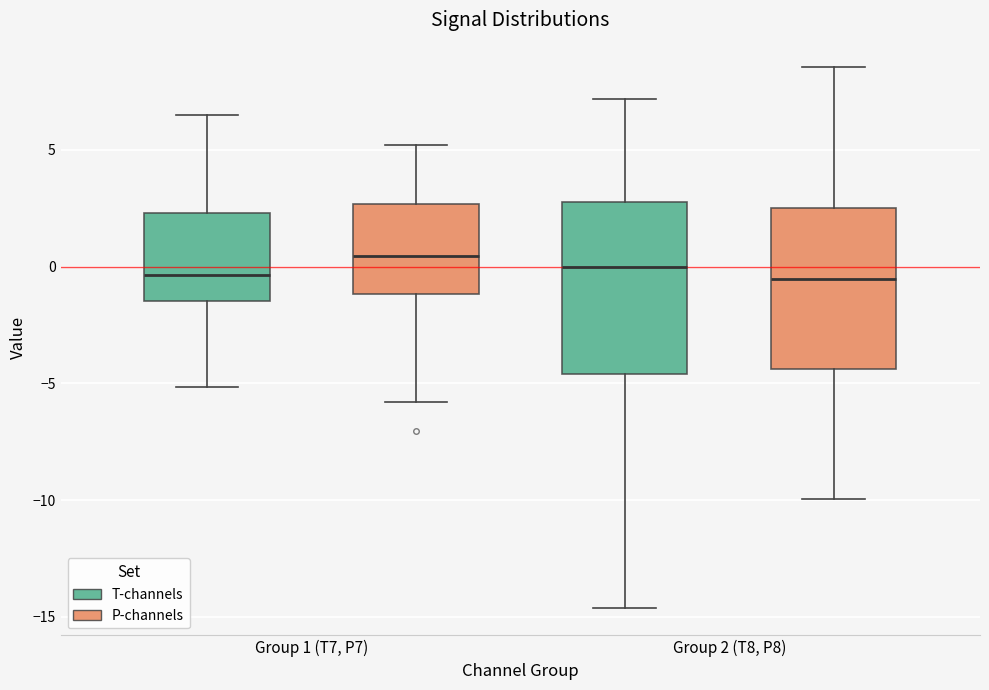

Where does the upper whisker of the box for Group 2 (T8, P8) (P-channels) end on the y-axis? The values are not printed on the chart, so give them approximately, as read against the axis.

8.5